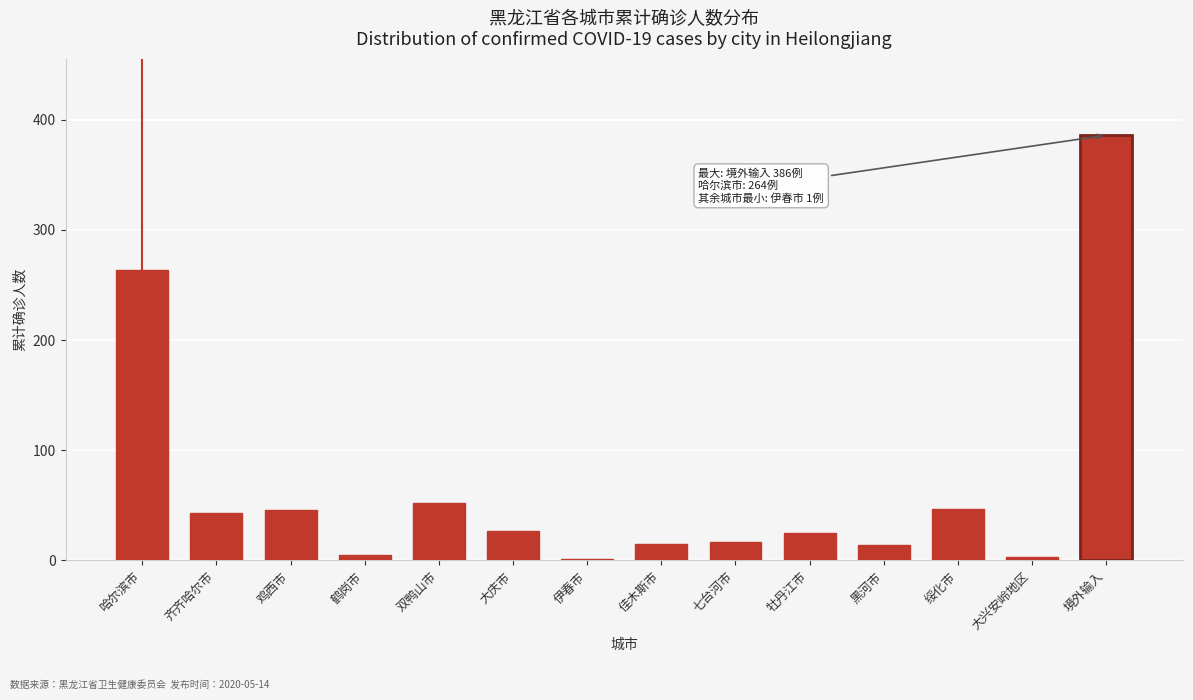

At which category does the chart reach its peak across all series?

境外输入